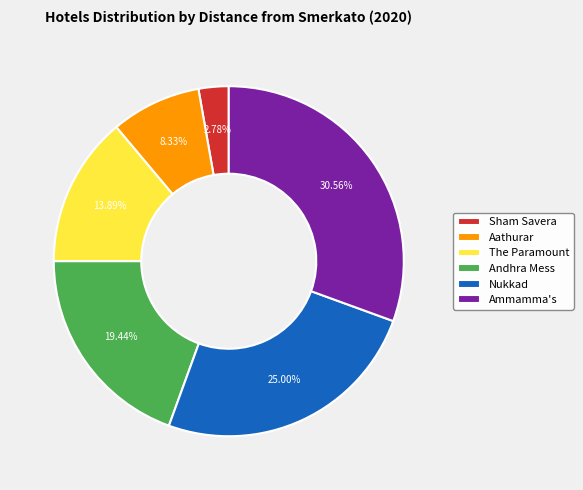

Between Sham Savera and Aathurar, which is larger?

Aathurar